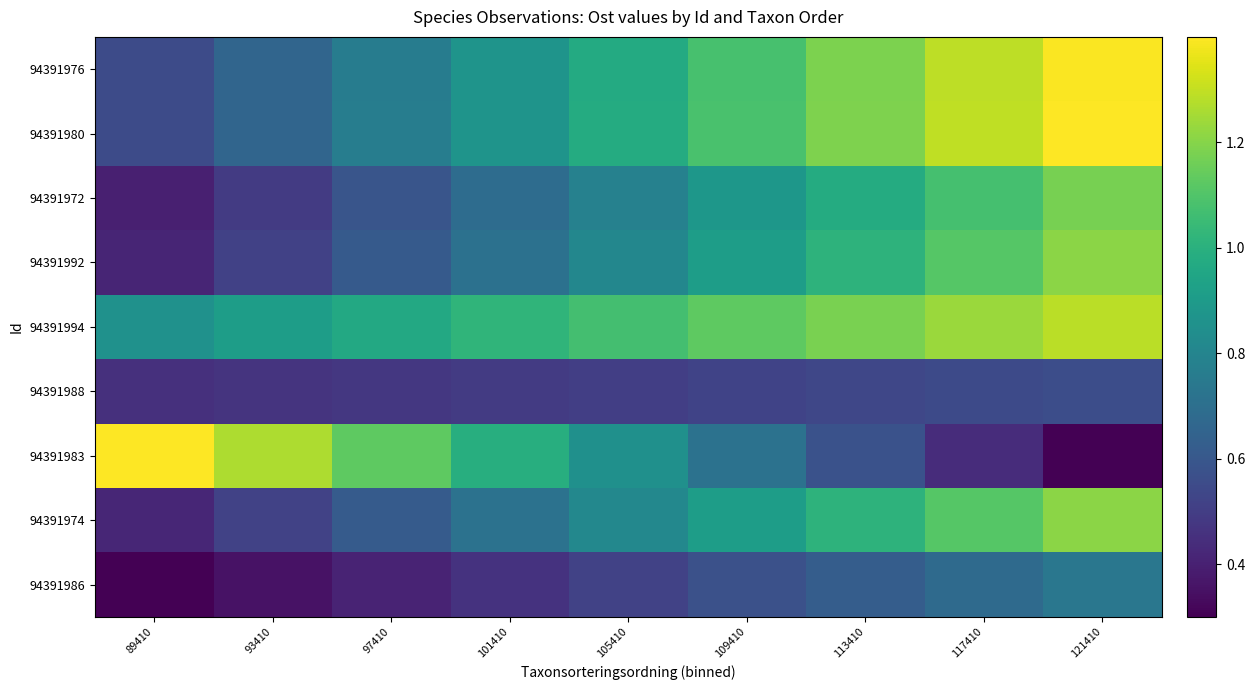

List the series in order of their peak value, lowest first.

94391988, 94391986, 94391972, 94391974, 94391992, 94391994, 94391976, 94391980, 94391983